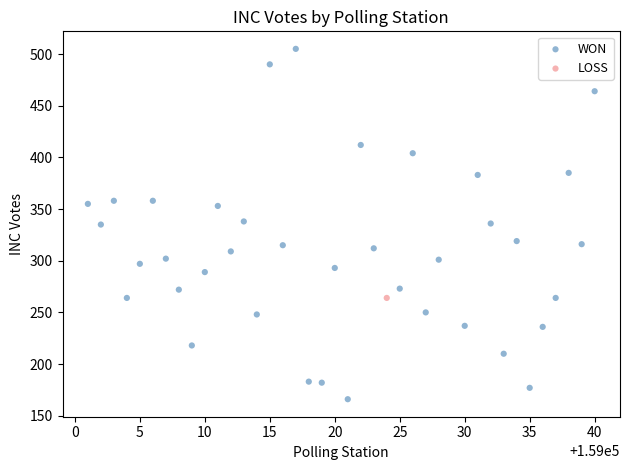

What are all the series names shown in the legend?

WON, LOSS